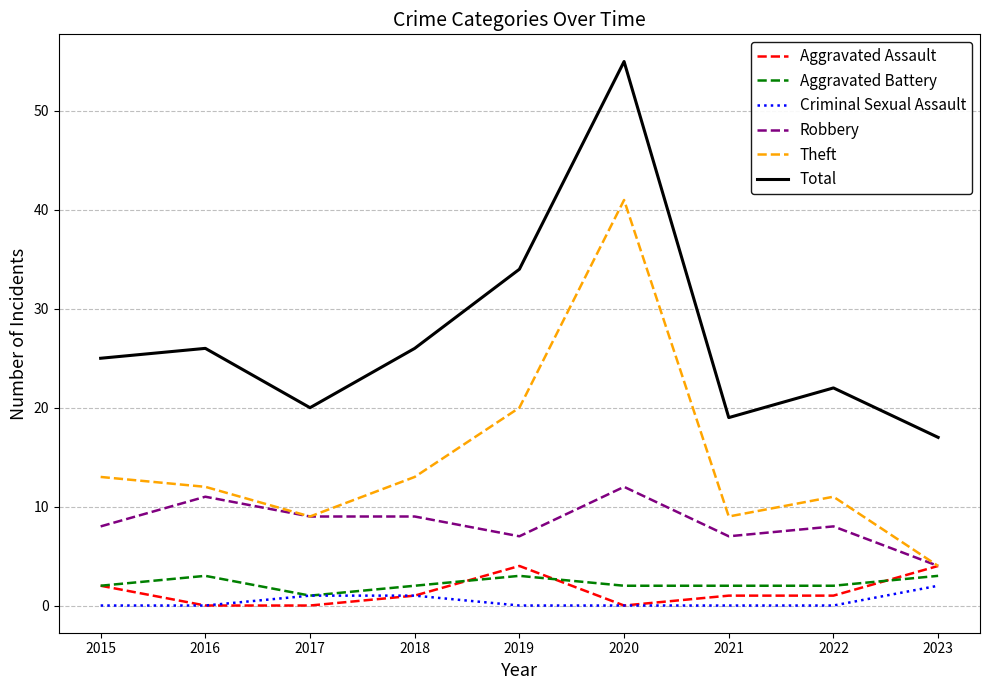

Is it true that Theft equals 19 at 2022?

False